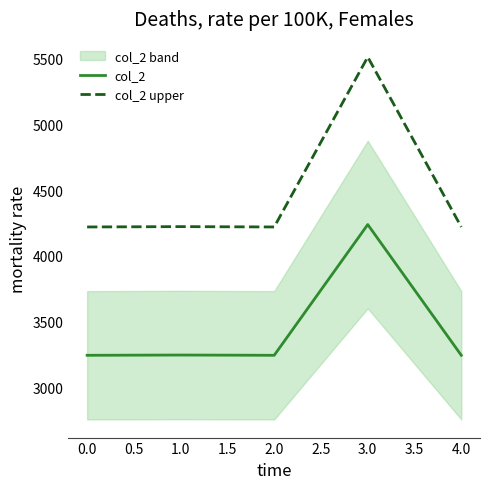

True or false: col_2 has more than 0 points higher than both neighbors.

True